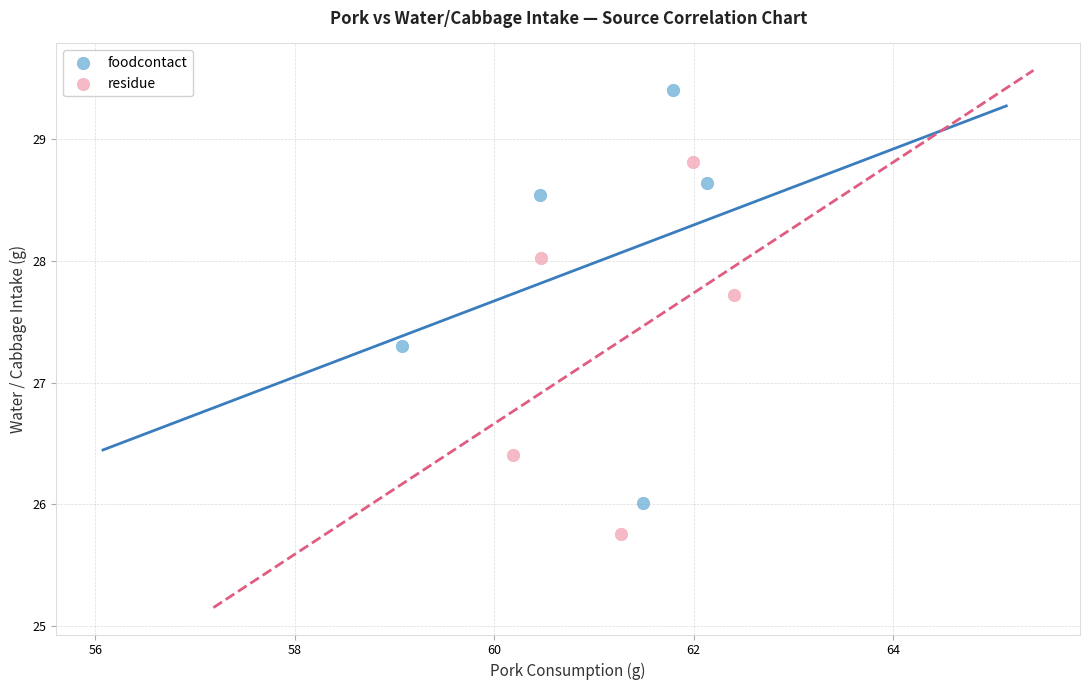

Which series contains the lowest Y value?

residue